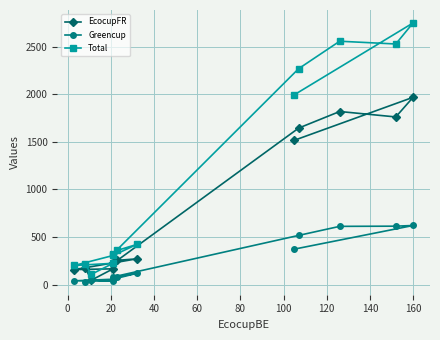

Reading right to left, transcribe all the data shown in this chart.

EcocupFR: 178	48	166	158	228	271	255	222	1644	1818	1761	1967	1516
Greencup: 30	50	37	40	57	119	82	81	517	612	614	621	373
Total: 216	109	224	201	306	422	360	324	2268	2556	2527	2748	1994